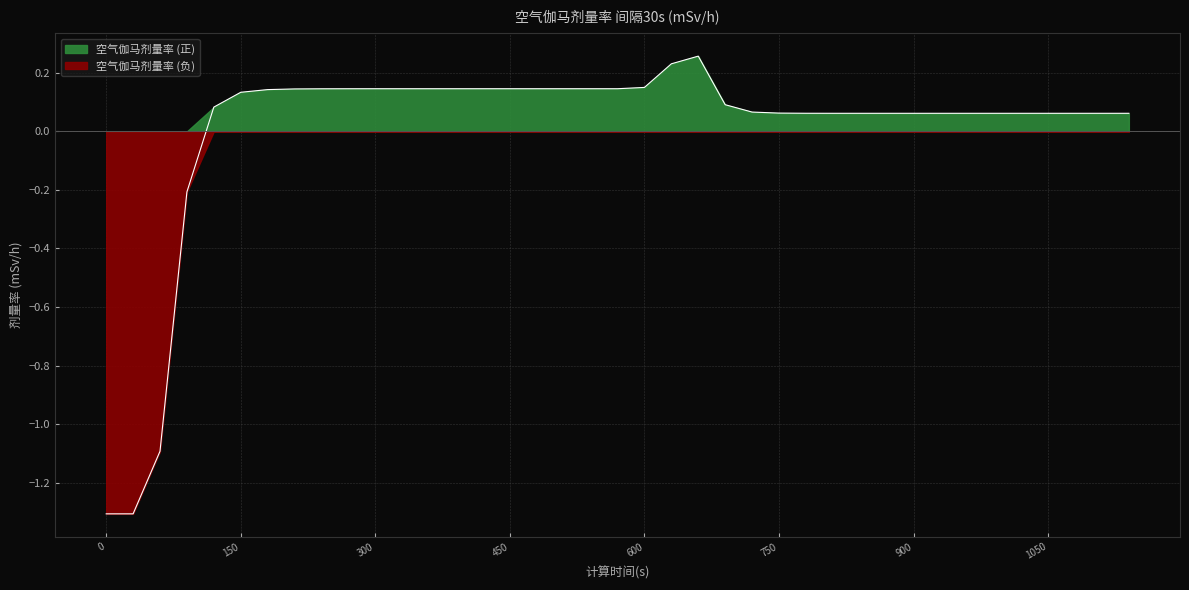

Which has a higher value, 870 or 1050?

870